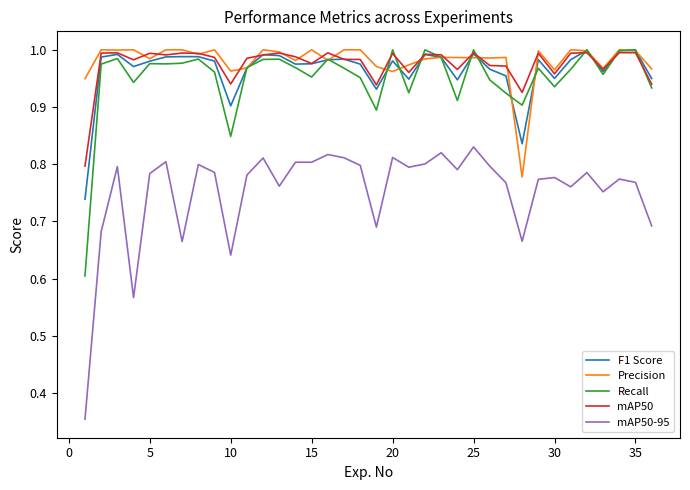

Which series has the widest spread of values?

mAP50-95